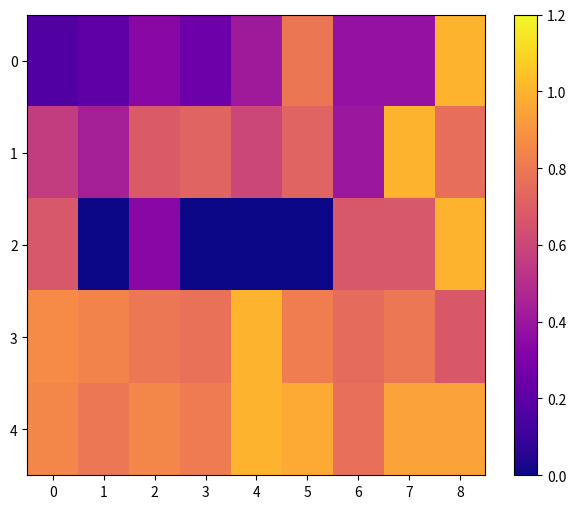

Between 3 and 4, which series saw the biggest shift?

3